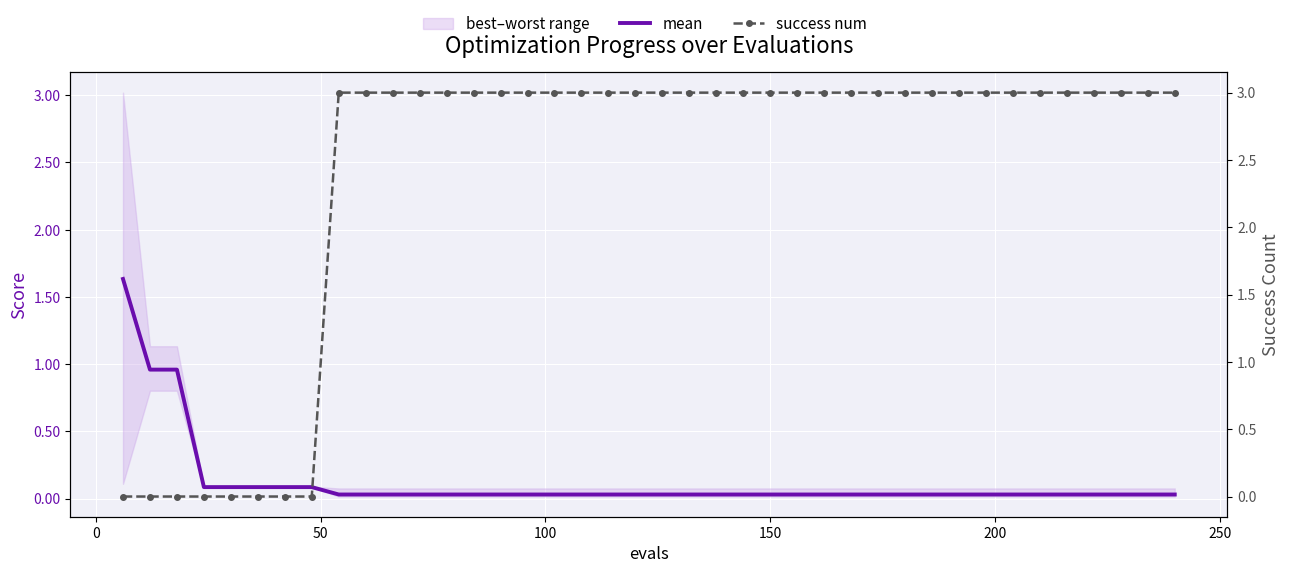

What is the sum of all mean values?

4.9